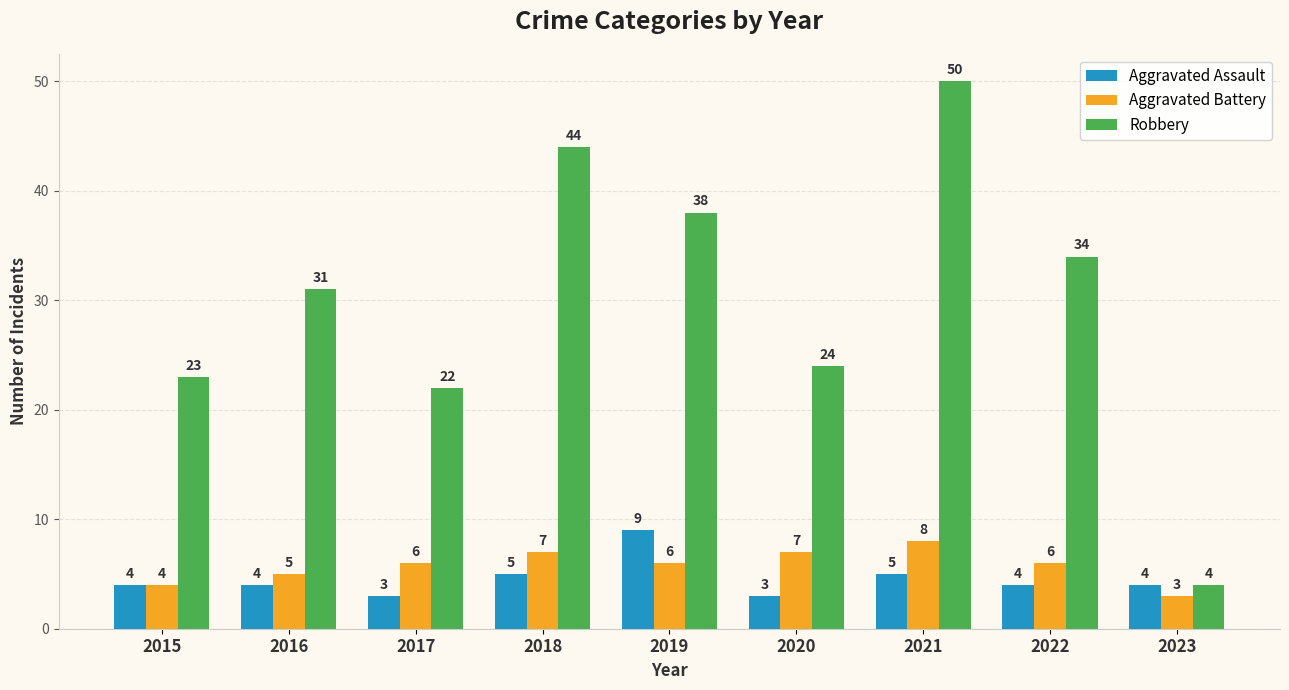

Does the chart contain stacked bars?

No